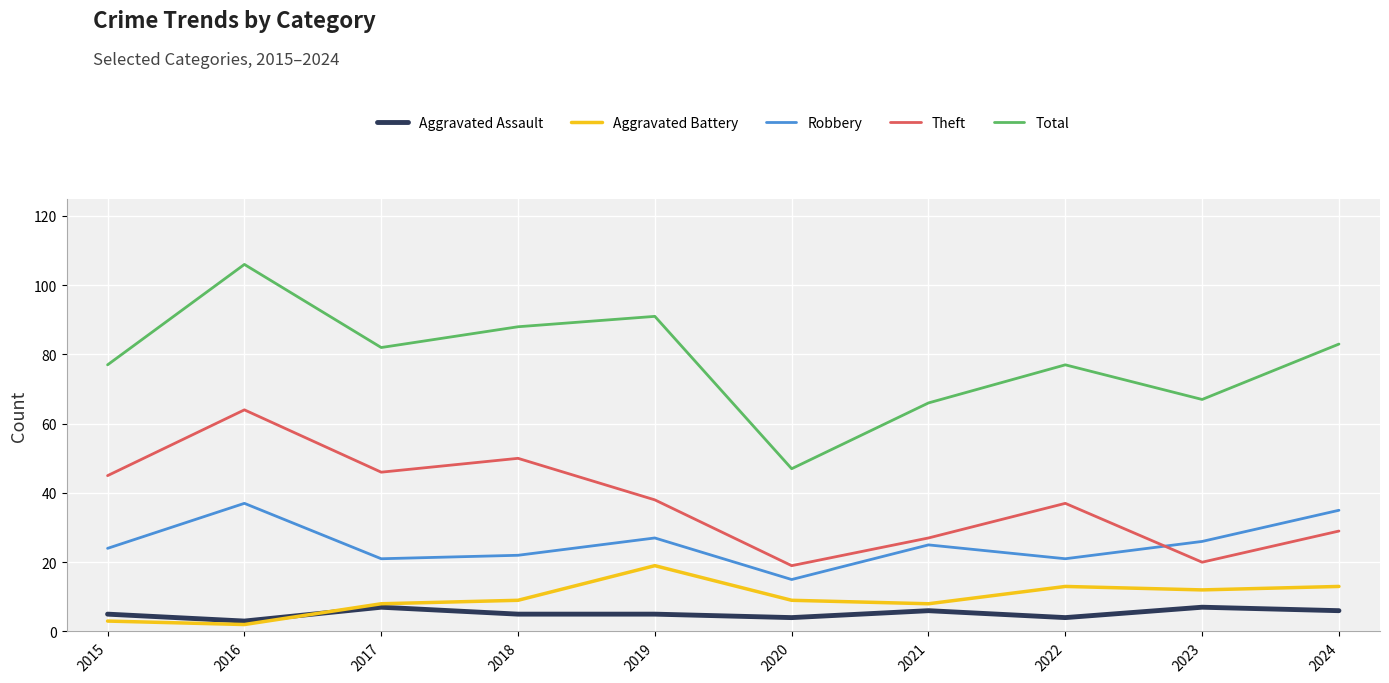

List the series in order of their peak value, highest first.

Total, Theft, Robbery, Aggravated Battery, Aggravated Assault